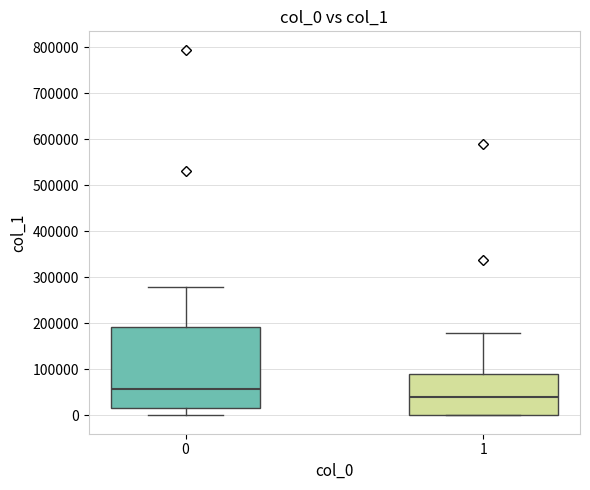

Reading left to right, read every box against the y-axis: the position of its median line, the range the box covers, and the ends of its whiskers. The values are not printed on the chart, so give them approximately, as read against the axis.

0: median 60000, box 20000 to 190000, whiskers 0 to 280000
1: median 40000, box 0 to 90000, whiskers 0 to 180000